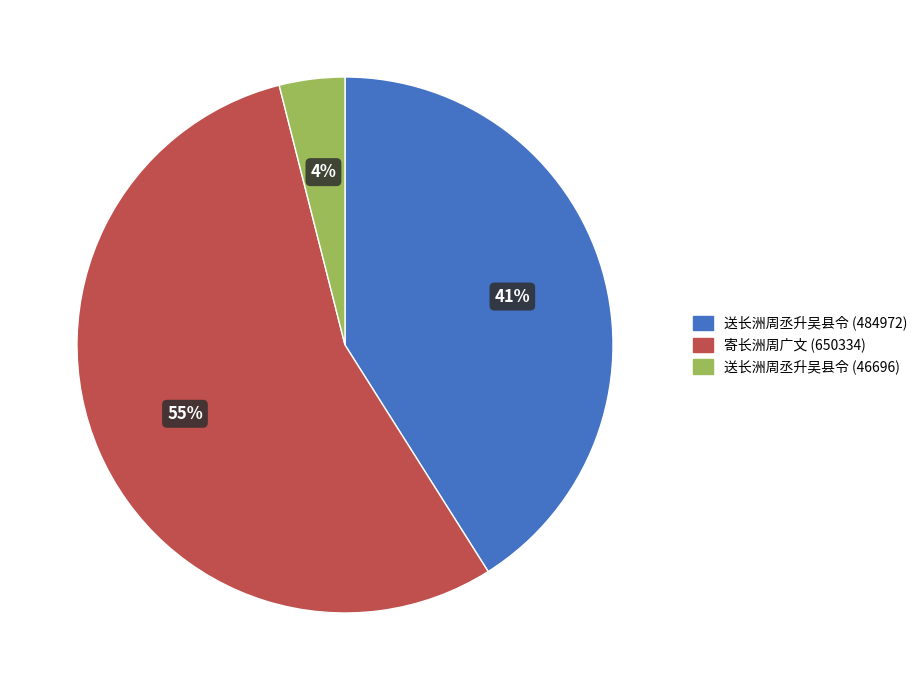

Is the sum of 寄长洲周广文 (650334) and 送长洲周丞升吴县令 (46696) greater than half?

Yes